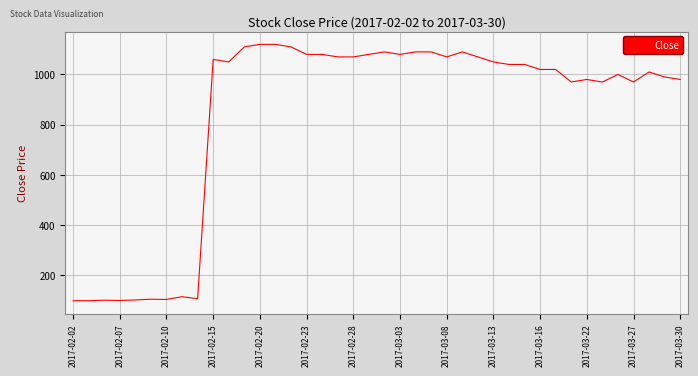

What is the greatest value displayed?

1120